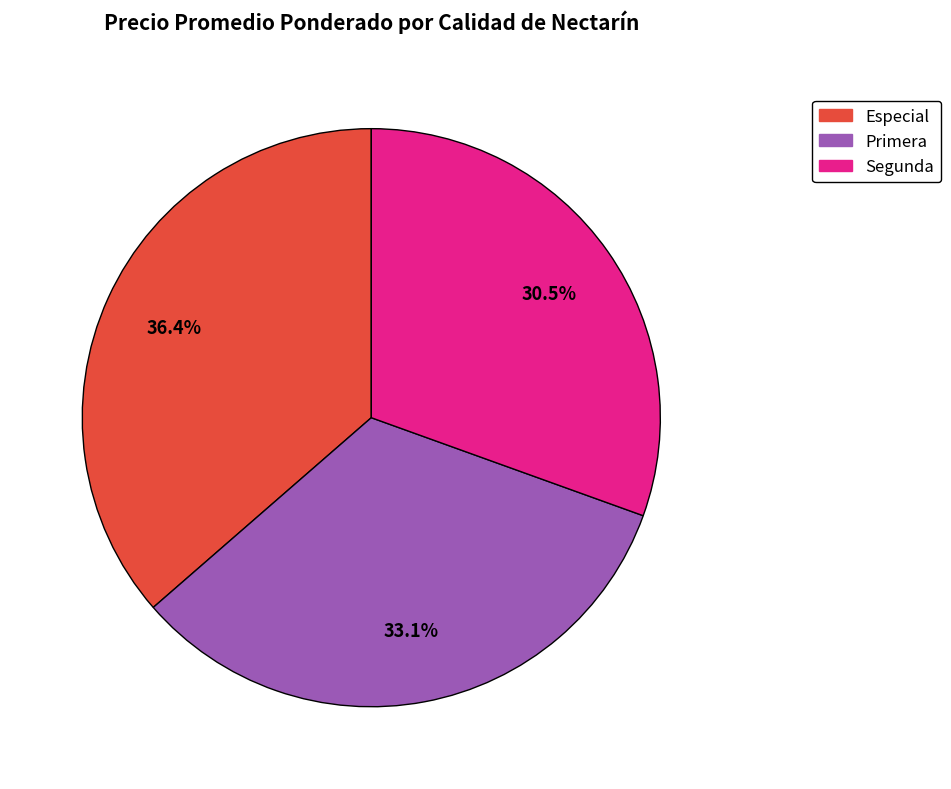

Is there any slice that represents more than half of the pie?

No